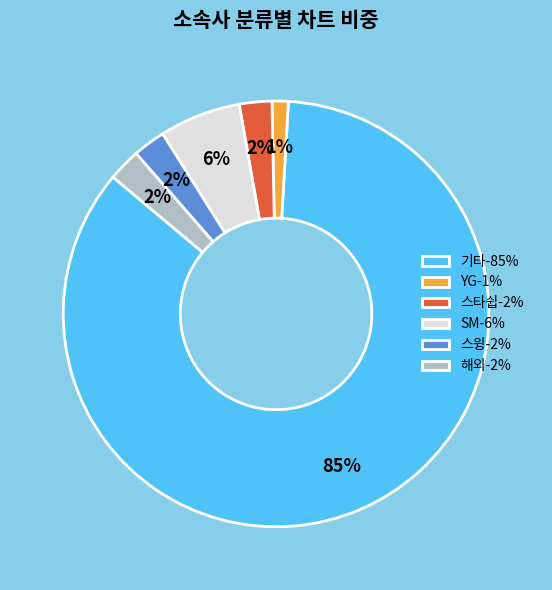

Which has a higher value, YG-1% or SM-6%?

SM-6%